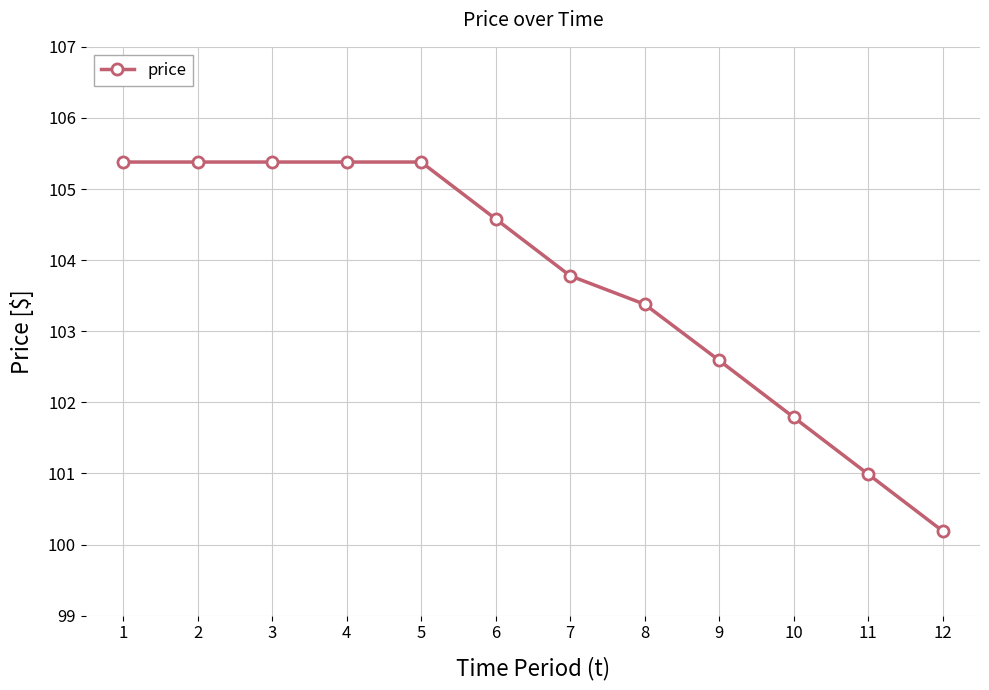

Reading left to right, extract all data points from this chart.

105.4	105.4	105.4	105.4	105.4	104.6	103.8	103.4	102.6	101.8	101.0	100.2